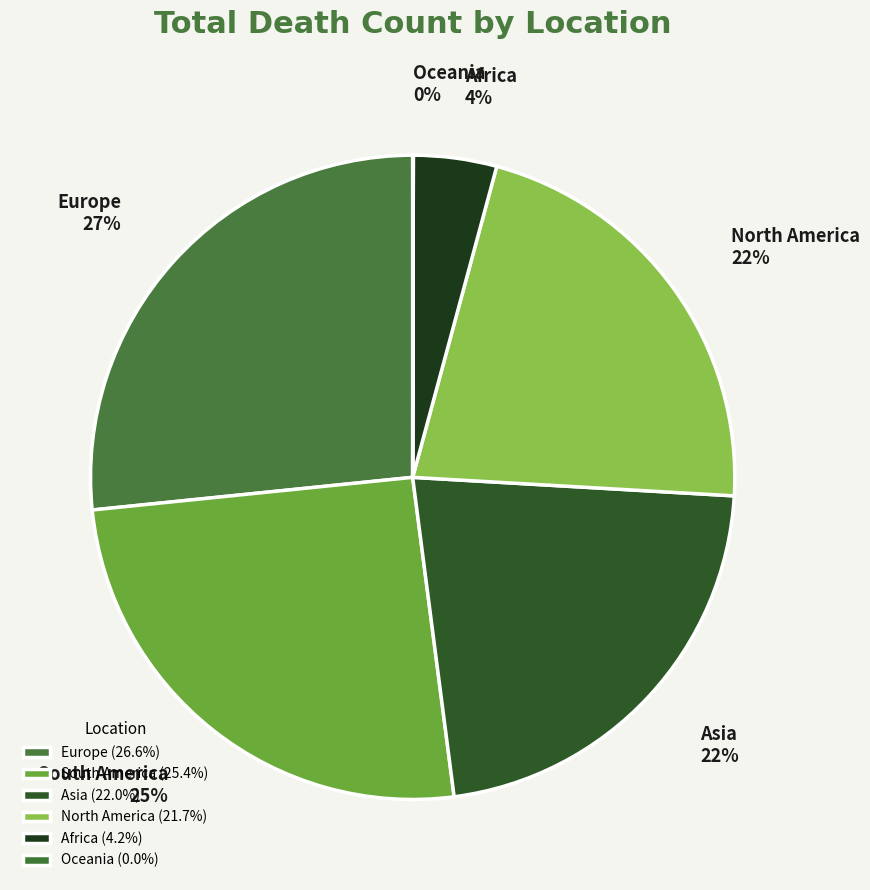

The Africa slice represents 4% of the pie. True or false?

True